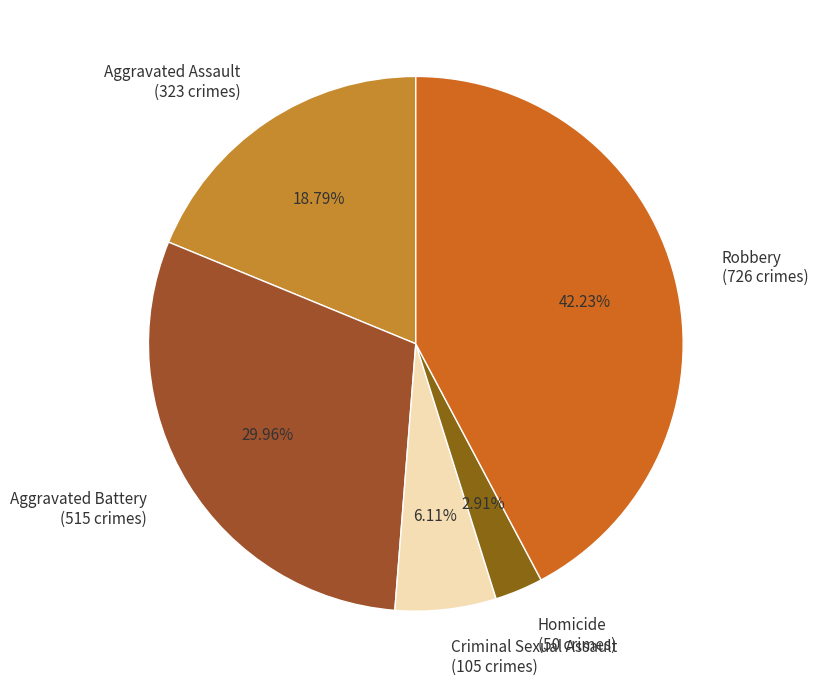

What is the largest slice in the pie chart?

Robbery